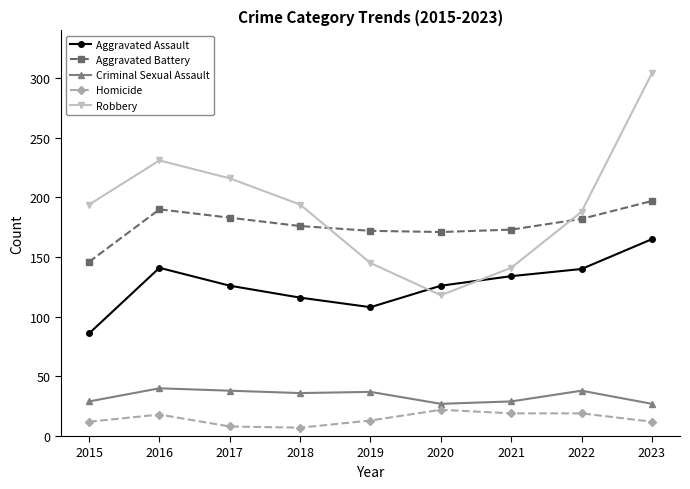

Which category has the highest value in the Aggravated Assault series?

2023